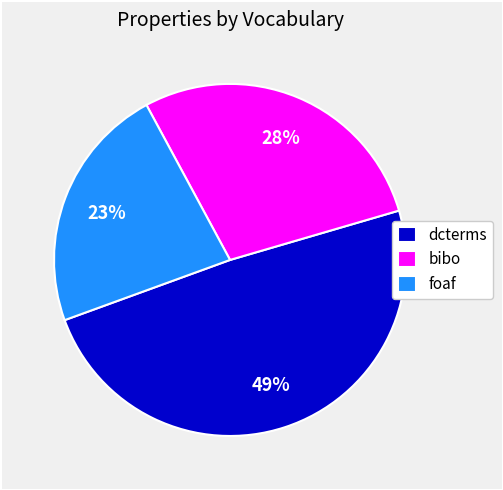

True or false: bibo accounts for 28% of the total.

True